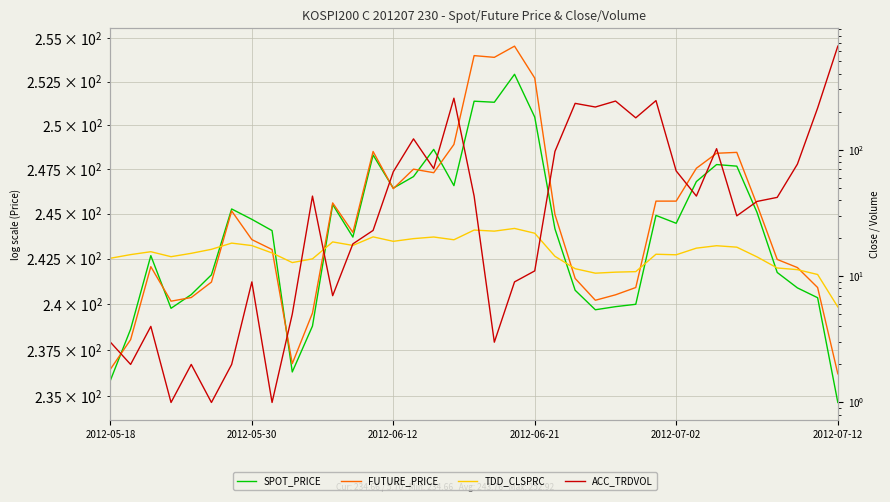

Where does the ACC_TRDVOL series first go above 42?

10